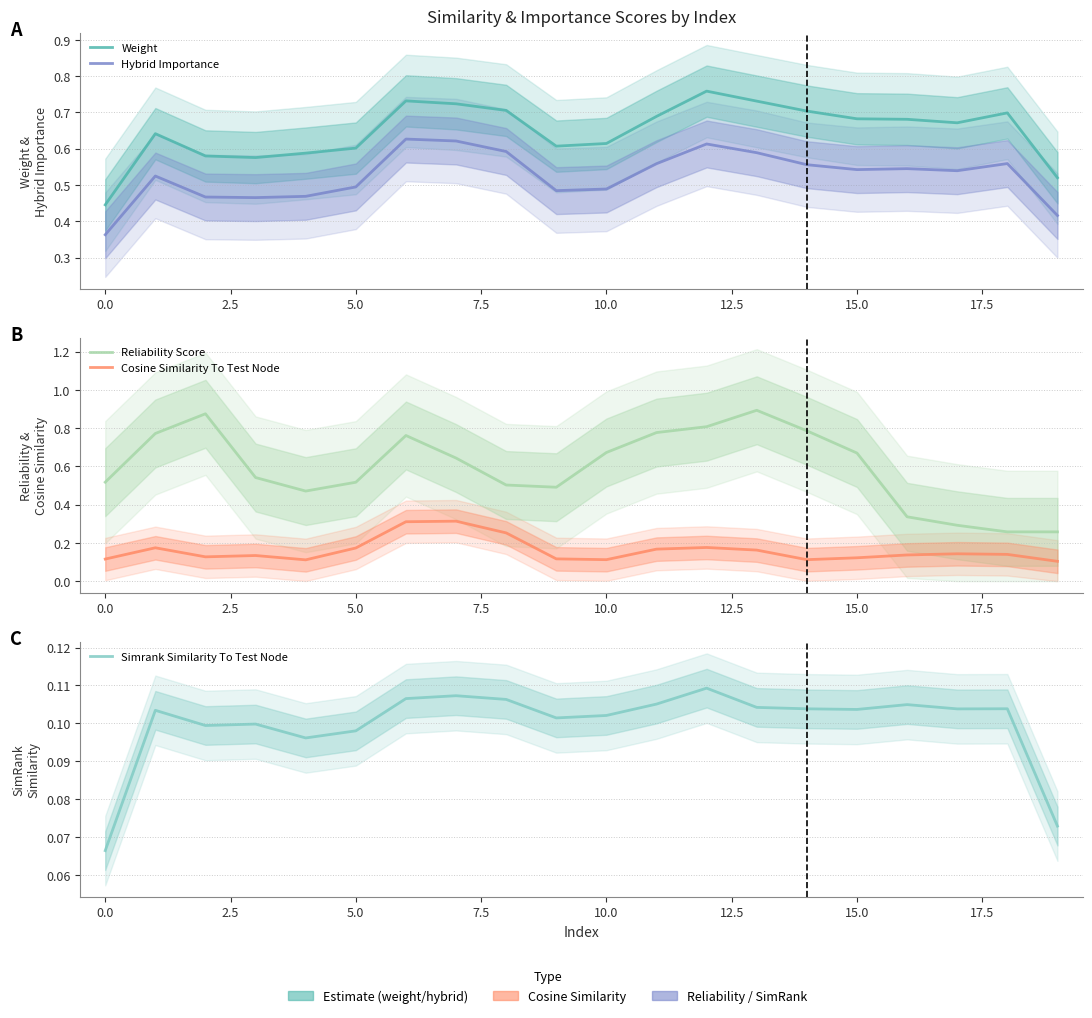

Which has a higher value, 14 or 10.0?

14